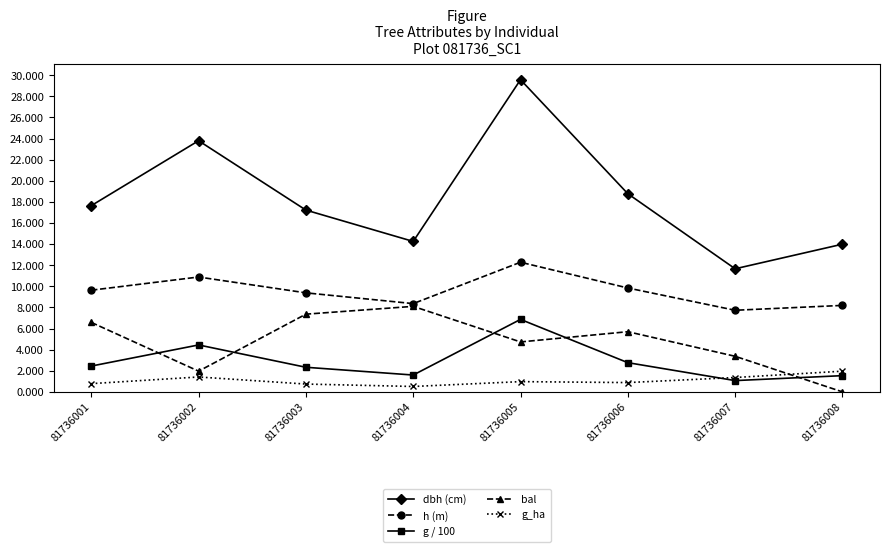

True or false: bal and g / 100 cross at least once.

True